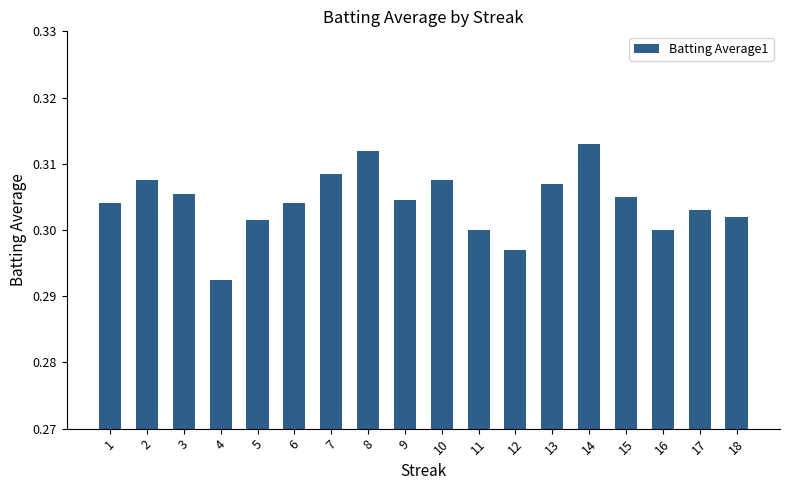

The value at 11 is 0.5. True or false?

False